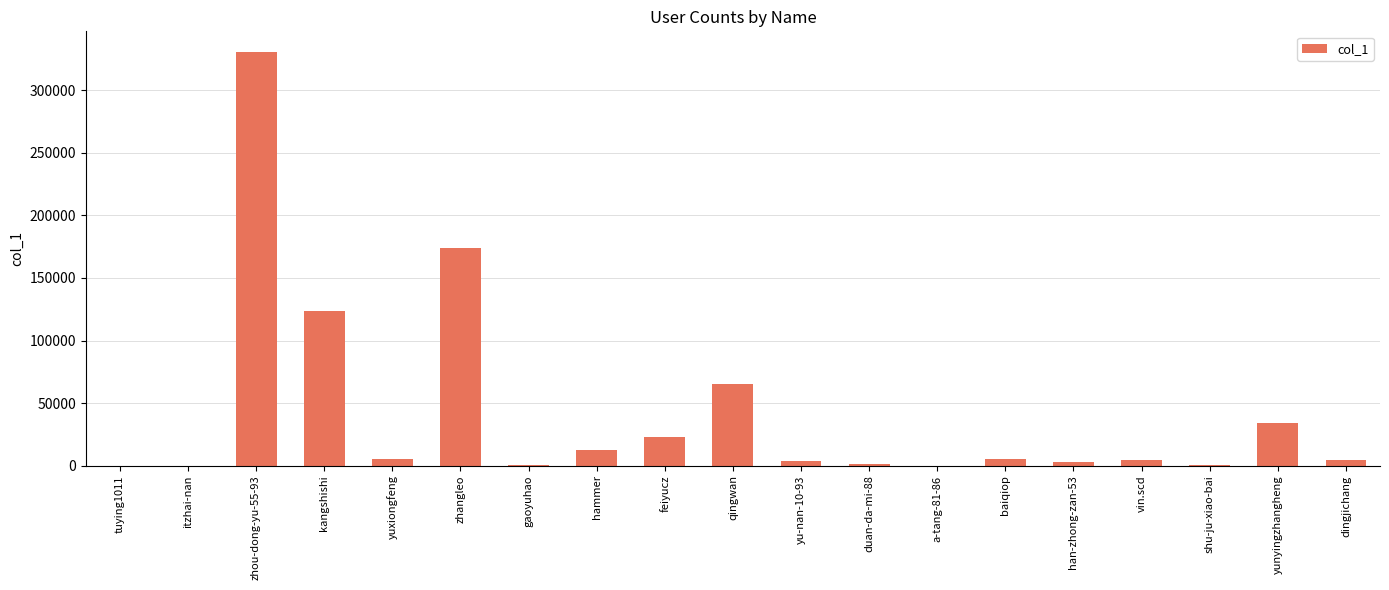

How many distinct data groups are displayed?

1